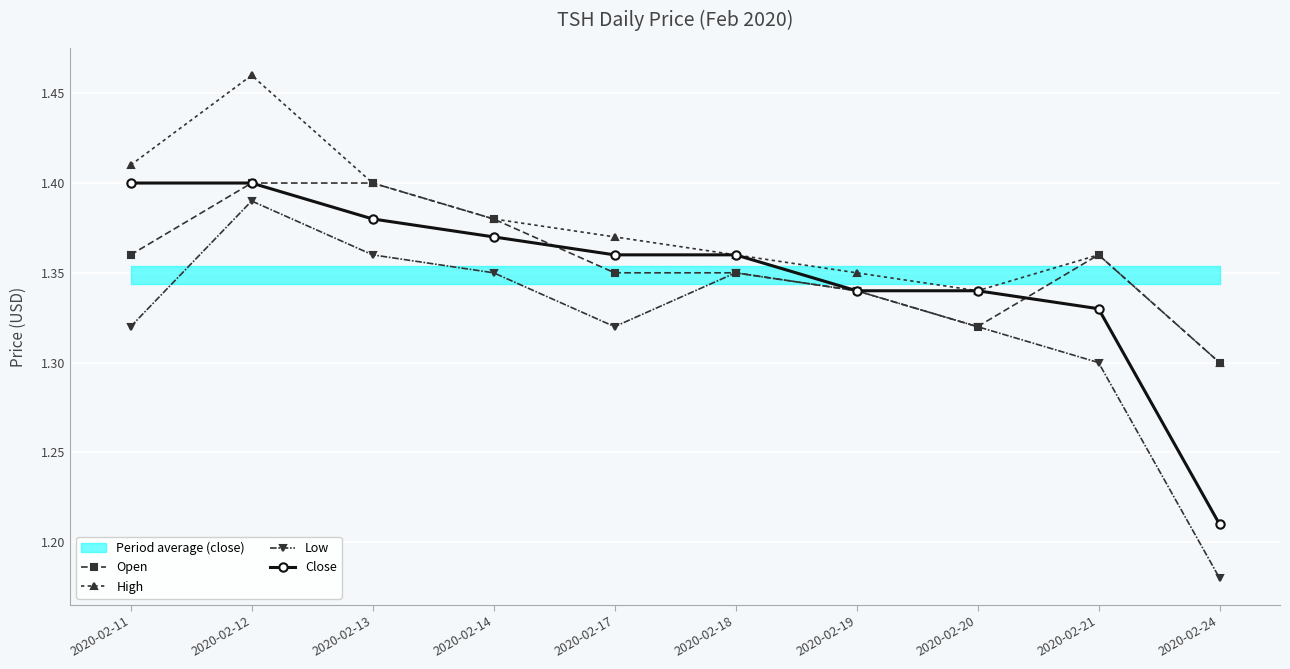

The Low series shows 1.4 at 2020-02-12. True or false?

True